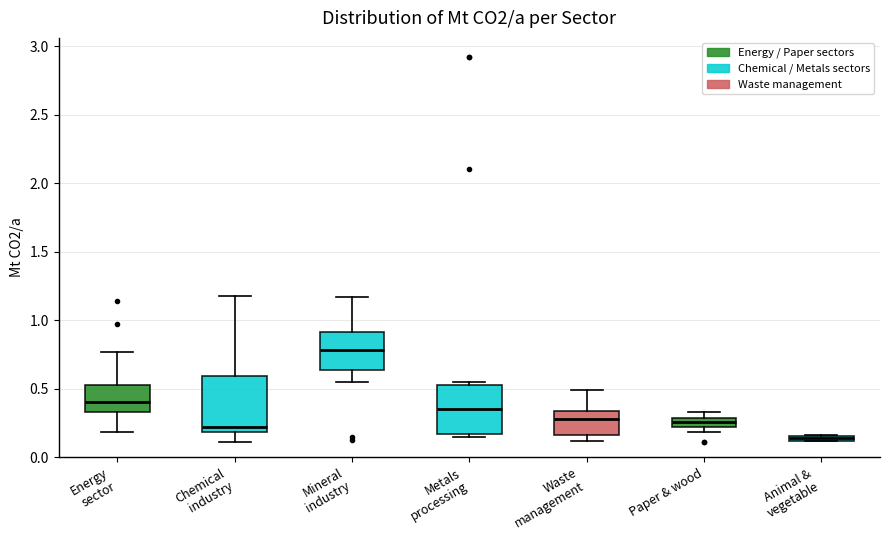

Where does the upper whisker of the box for Chemical industry end on the y-axis? The values are not printed on the chart, so give them approximately, as read against the axis.

1.20